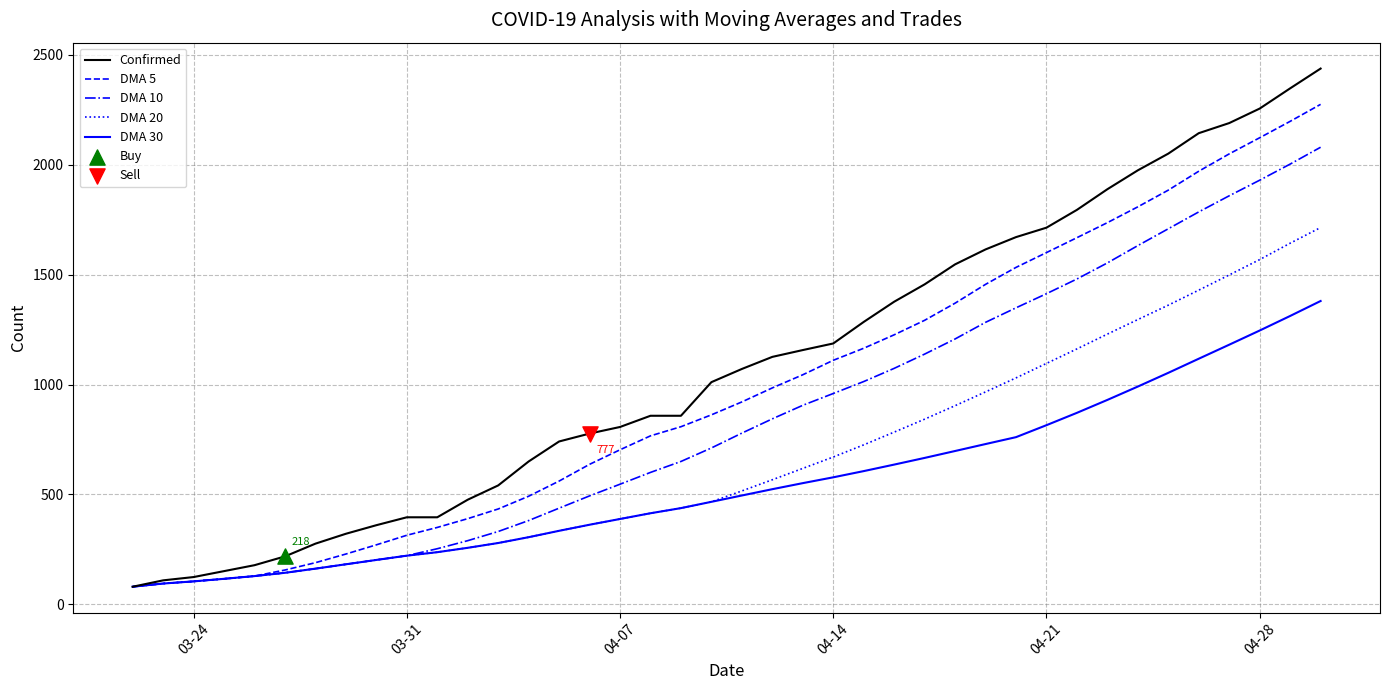

Which series has the widest spread of values?

Confirmed